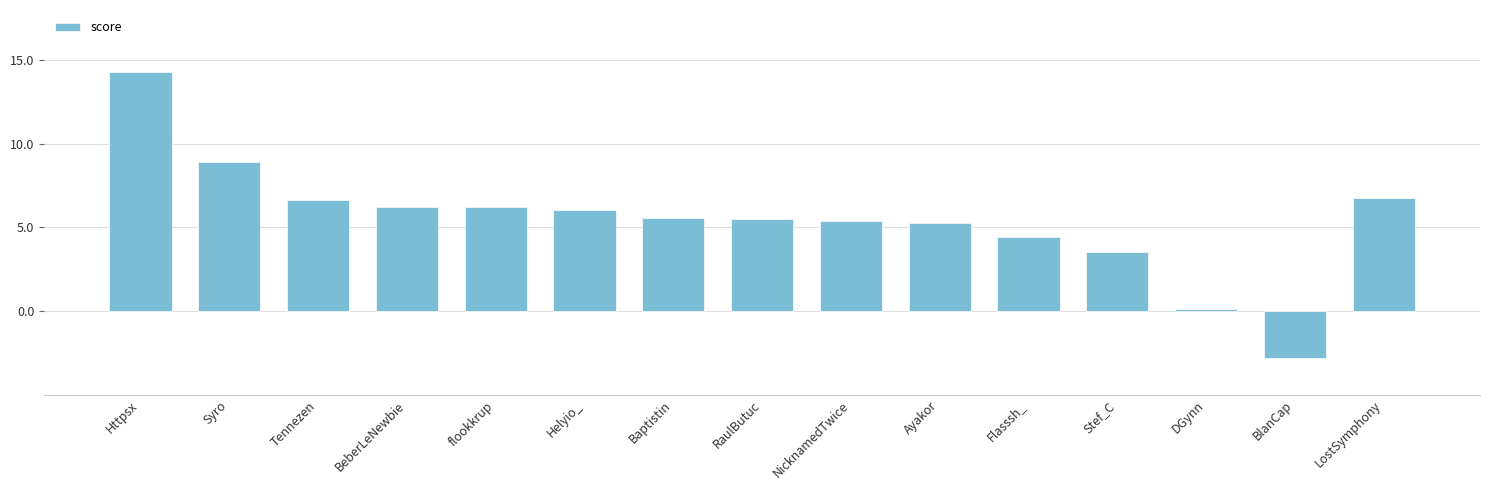

Which has a higher value, LostSymphony or flookkrup?

LostSymphony